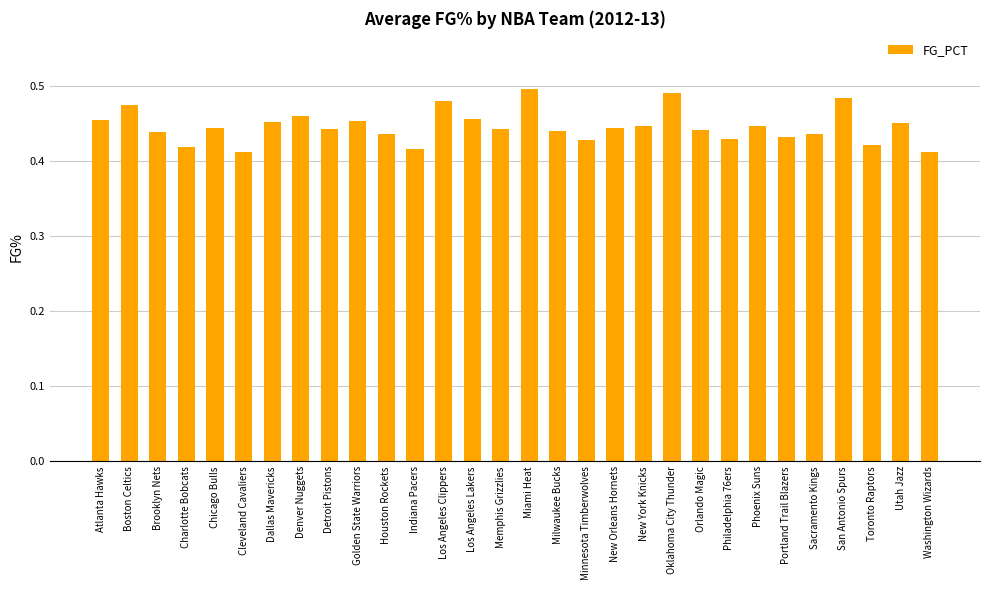

Between Miami Heat and Oklahoma City Thunder, which is larger?

Miami Heat